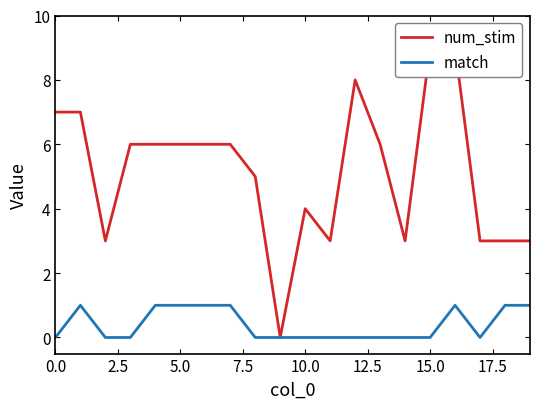

How many match values are between 0 and 1?

20